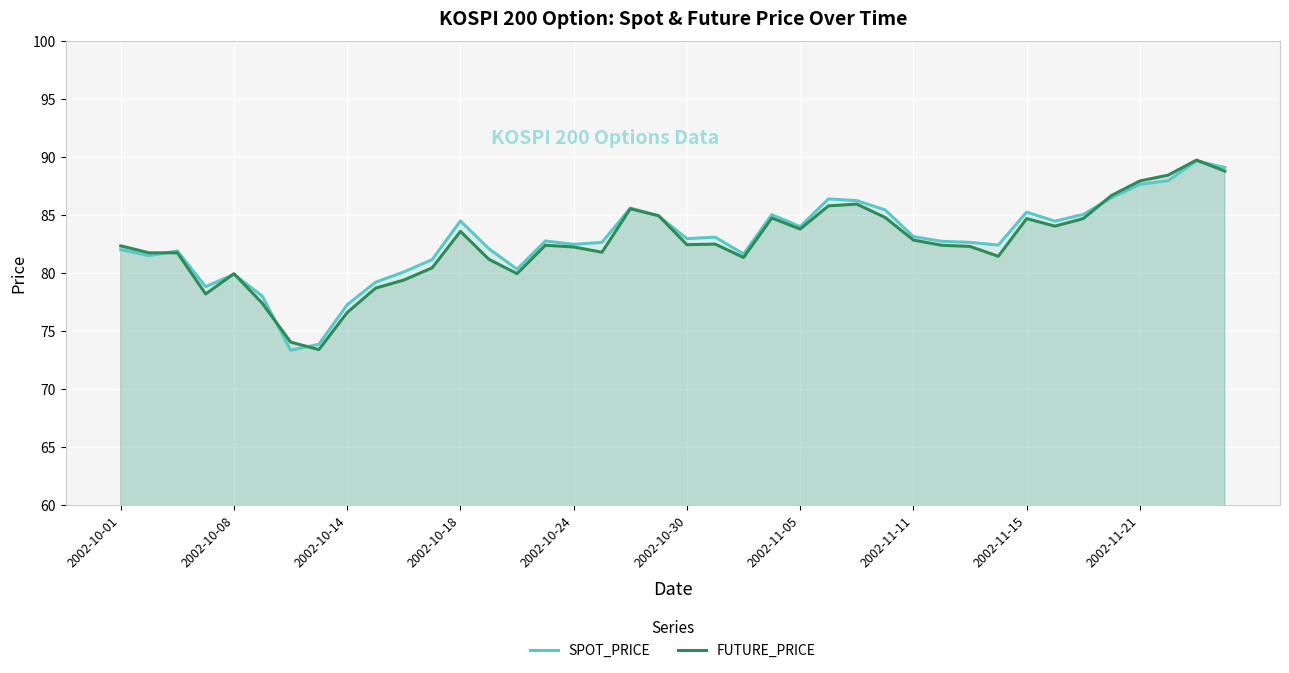

Between 2002-10-08 and 2002-11-05, which series saw the biggest shift?

SPOT_PRICE